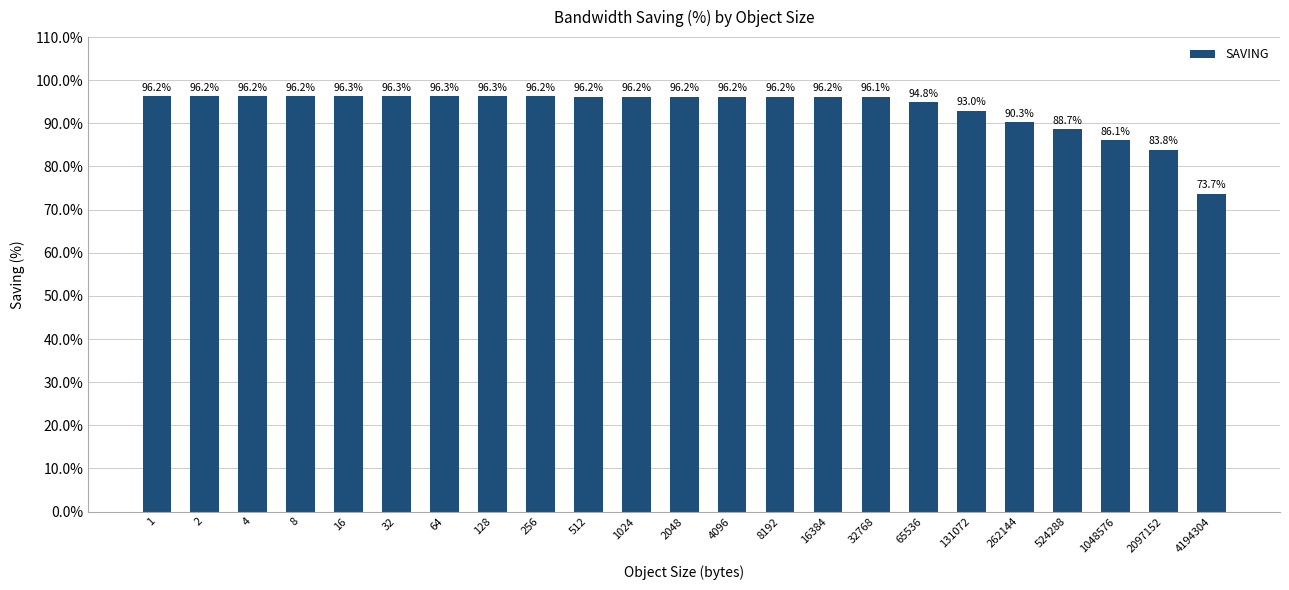

The value at 1 is 96.2. True or false?

True